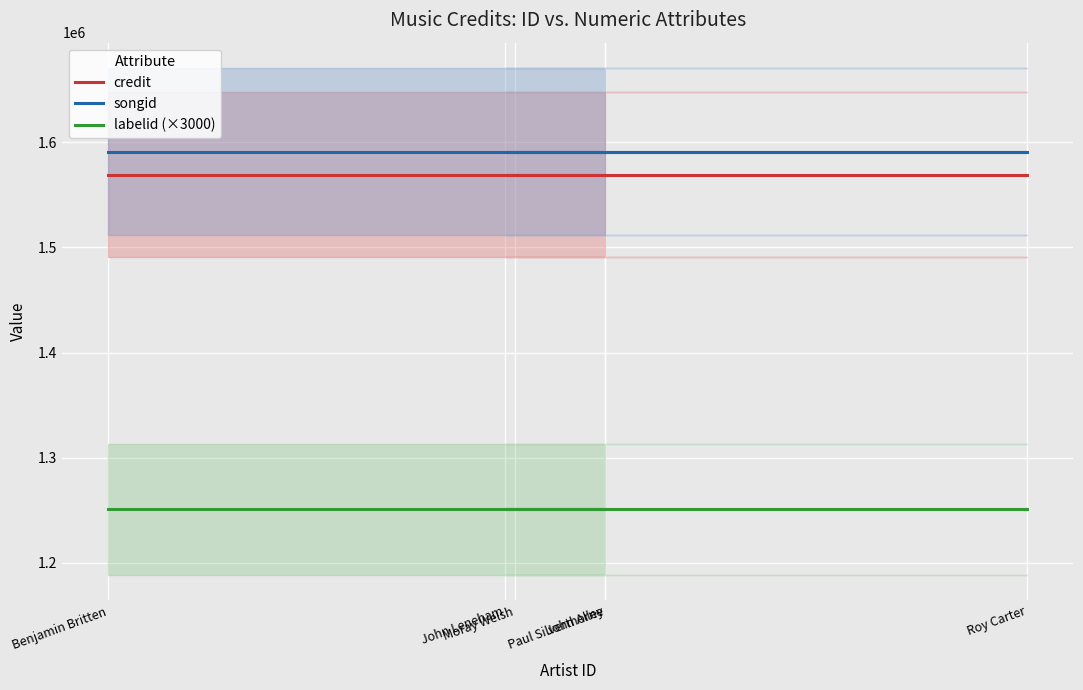

Is the value of credit at Paul Silverthorne greater than the value of labelid (×3000) at Paul Silverthorne?

Yes